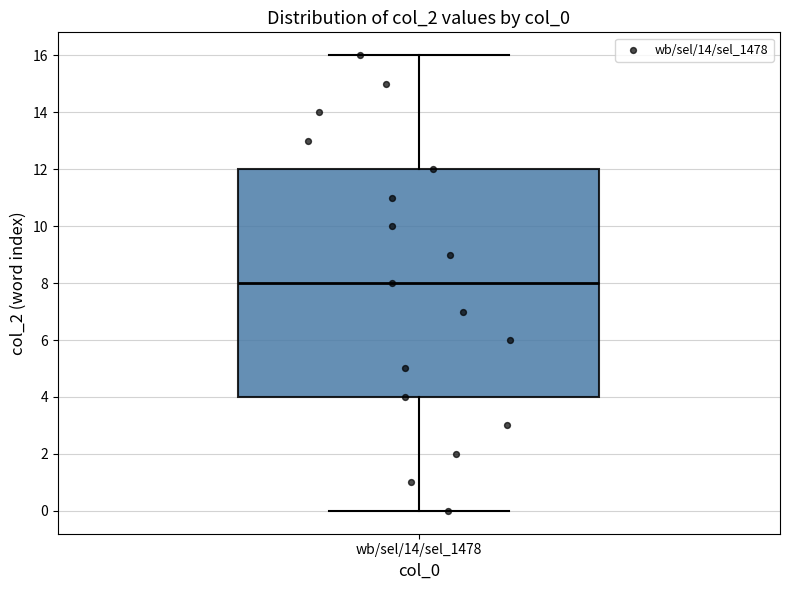

Where does the upper whisker of the box for wb/sel/14/sel_1478 end on the y-axis? The values are not printed on the chart, so give them approximately, as read against the axis.

16